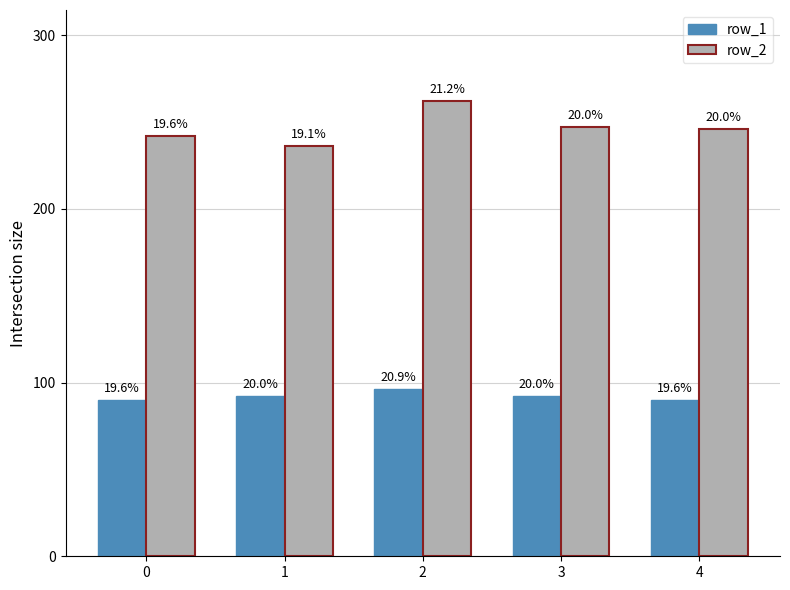

Which series changed the most between 0 and 3?

row_2